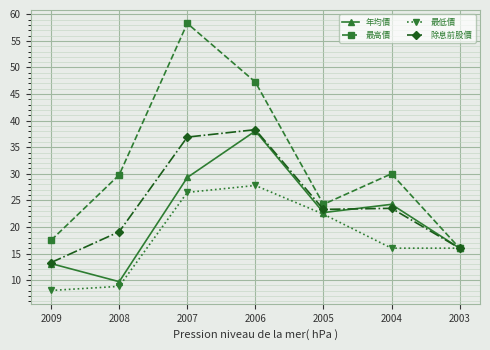

How many categories are shown in the chart?

7